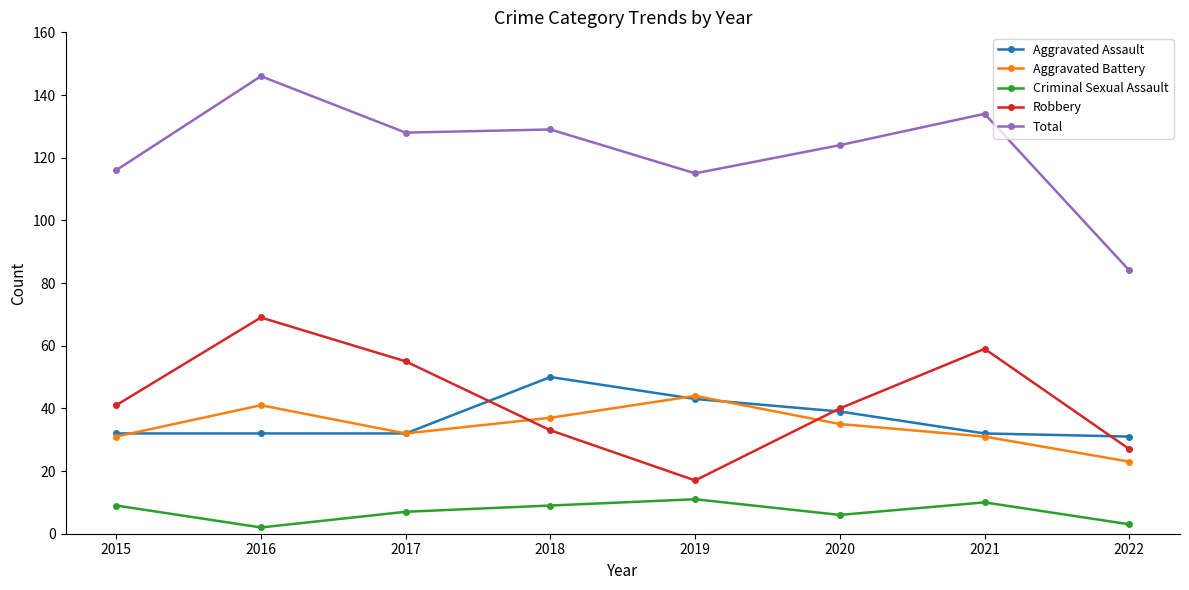

What is the sum of the Robbery values at 2018 and 2015?

74